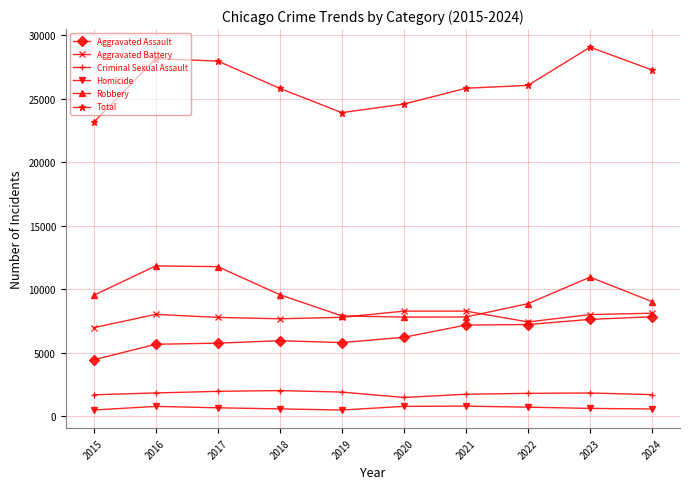

How many lines are shown in the chart?

6